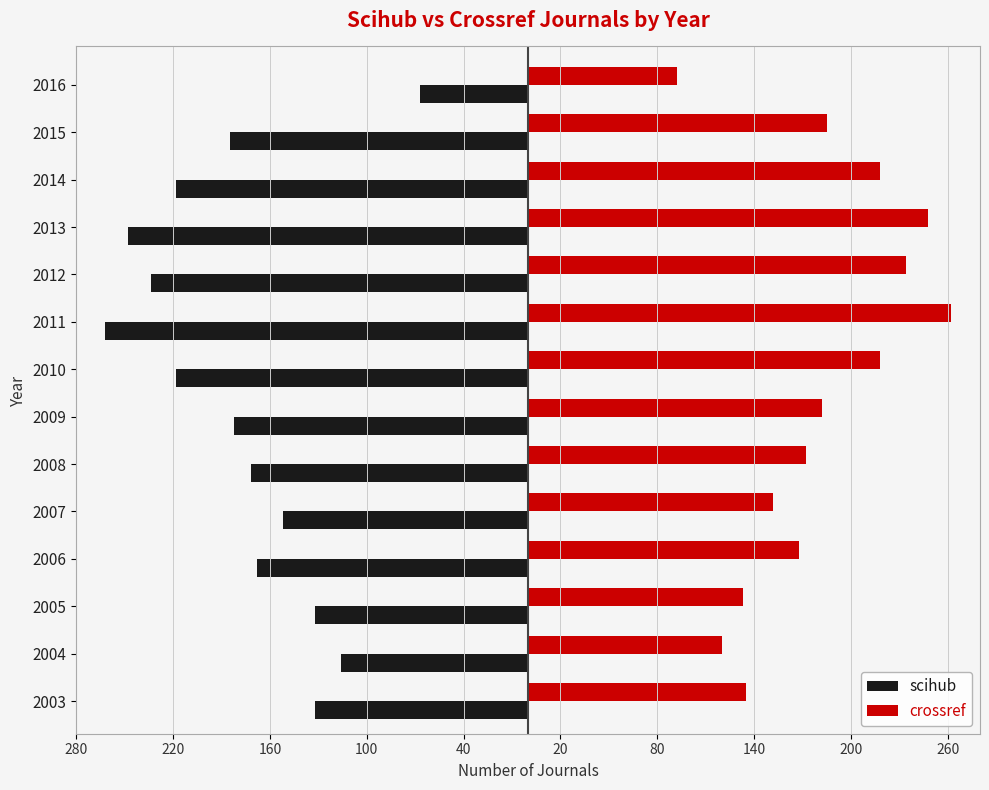

What are all the series names shown in the legend?

scihub, crossref